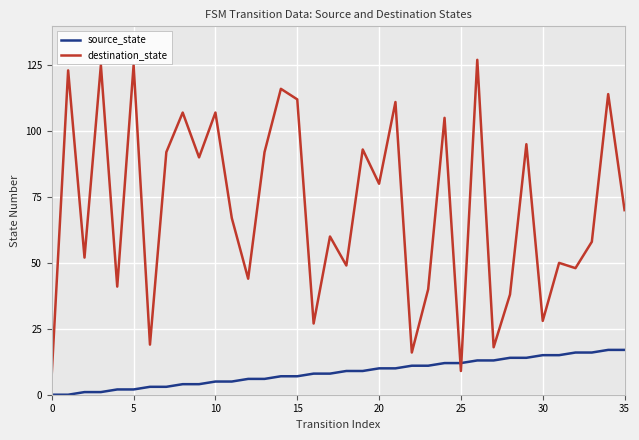

What is the difference between the second highest and minimum values in the source_state series?

17